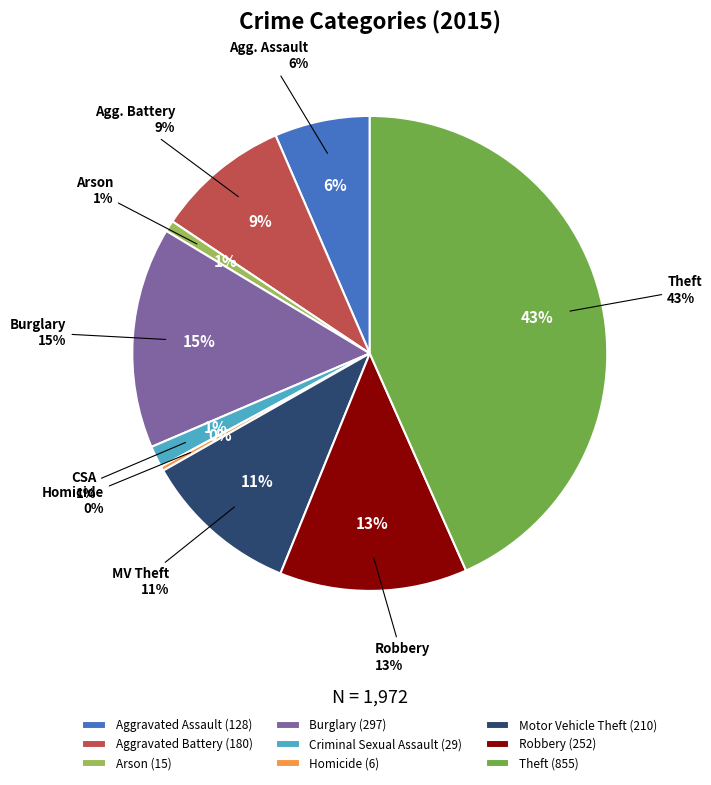

Count the number of slices in the pie.

9